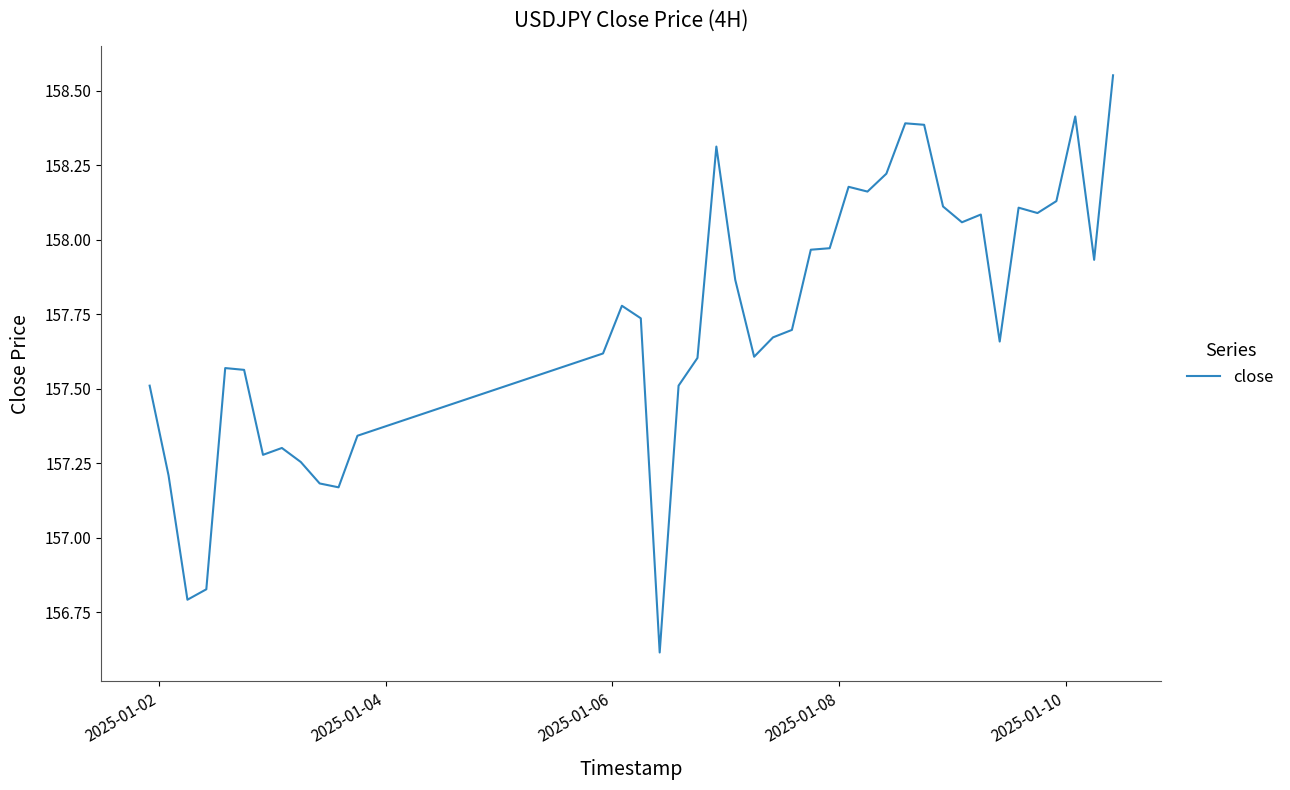

What is the difference between the maximum and minimum values?

1.9